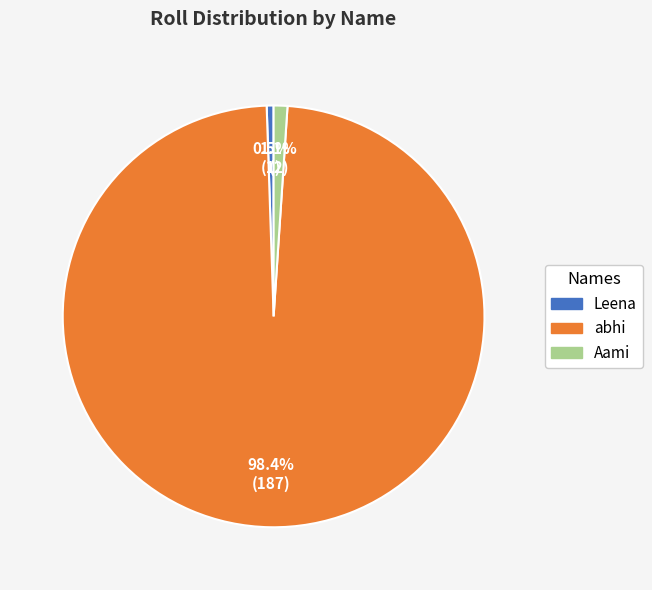

Rank the categories by value from lowest to highest.

Leena, Aami, abhi